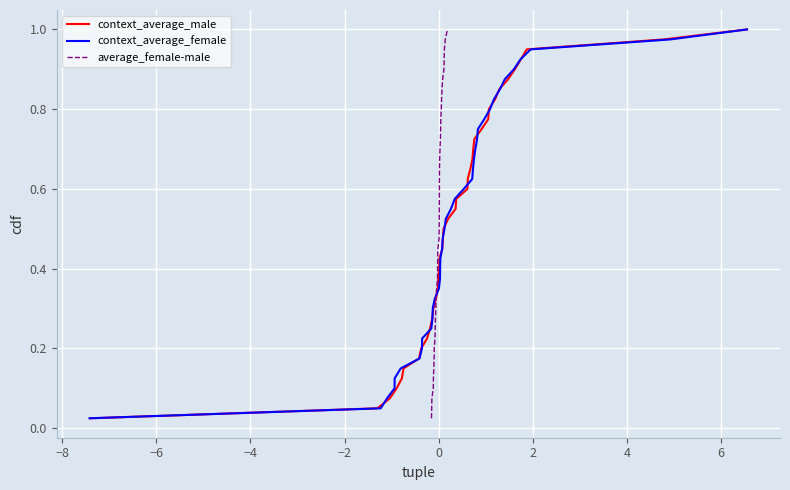

What is the value of the context_average_male point at the 24th from the left?

0.6